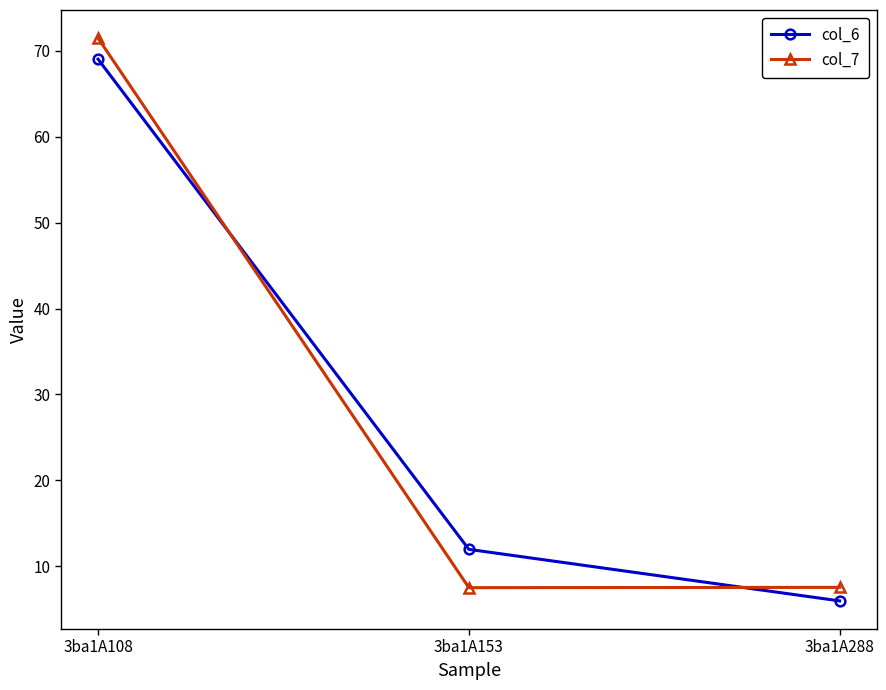

At which label does col_6 reach its minimum?

3ba1A288